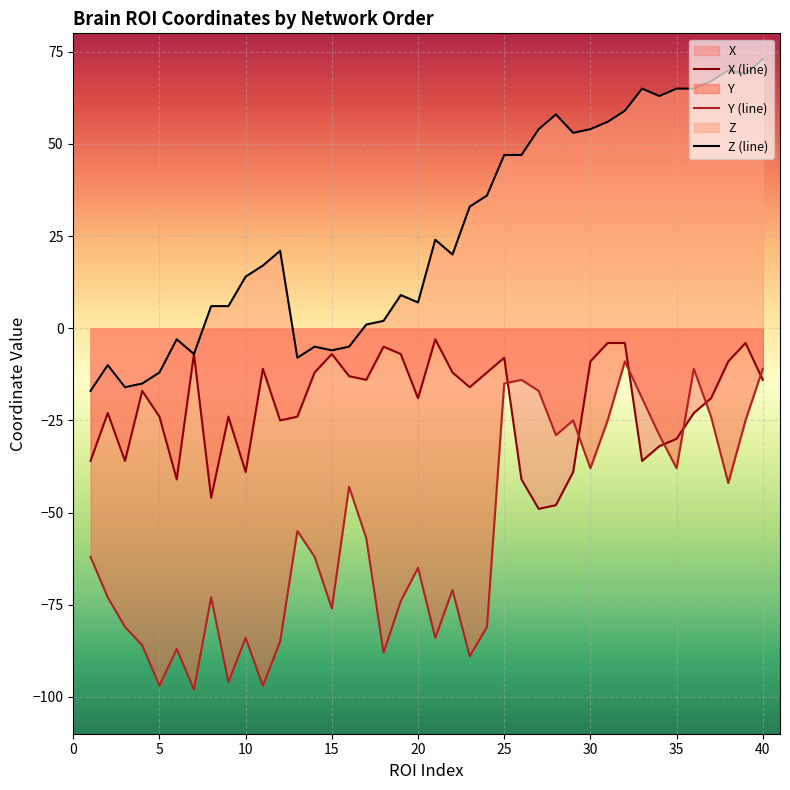

Which series has the widest spread of values?

Z_coords